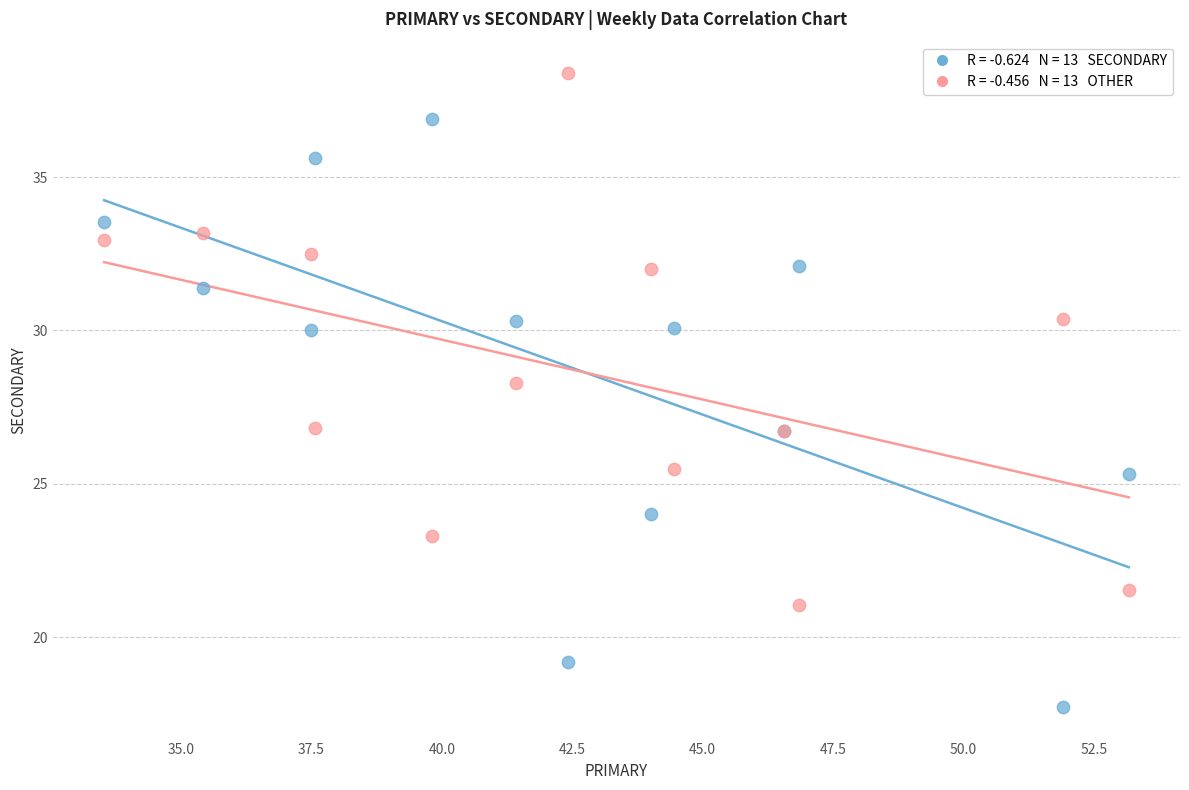

Across all series, what Y value is closest to 28?

28.3